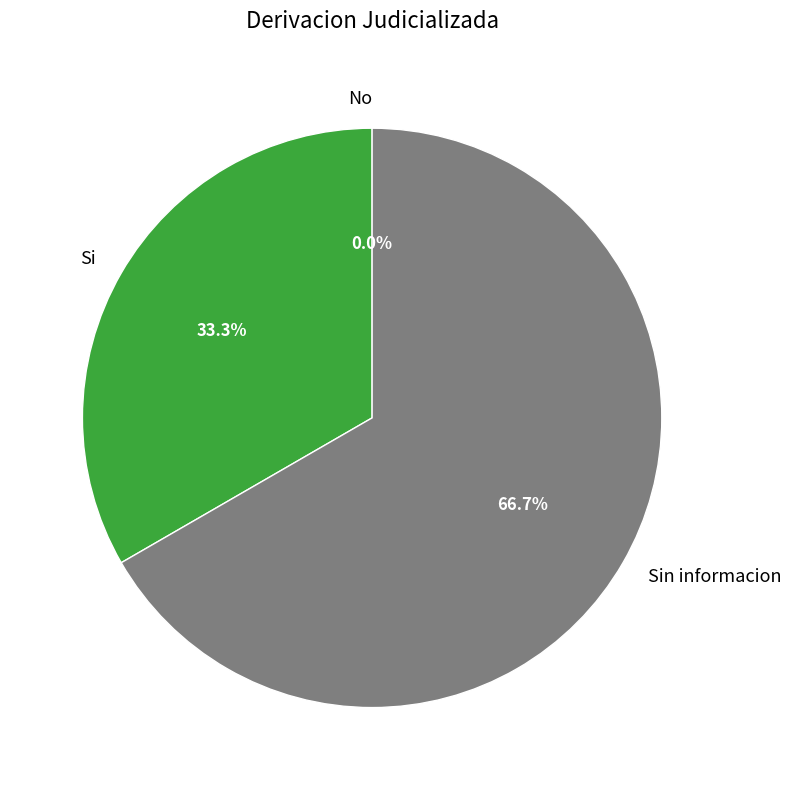

Which has a higher value, Sin informacion or Si?

Sin informacion